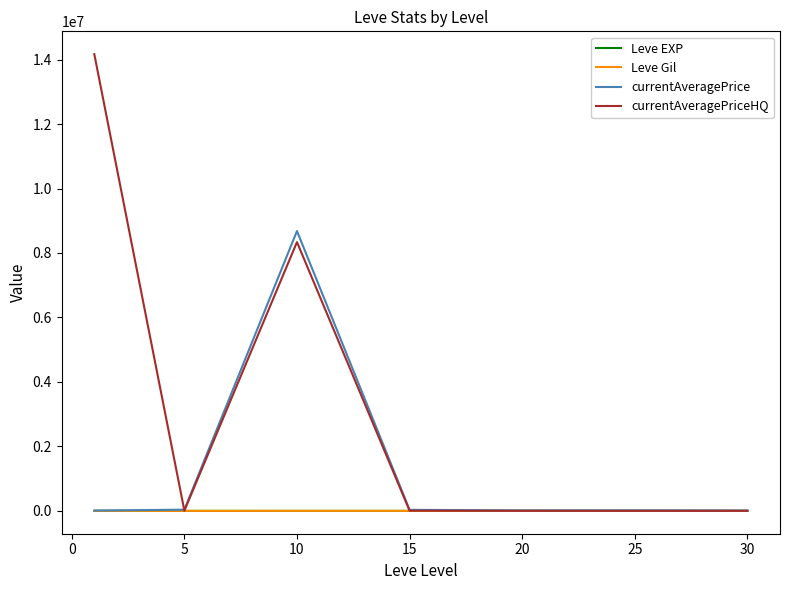

Which series has the largest range (max minus min)?

currentAveragePriceHQ